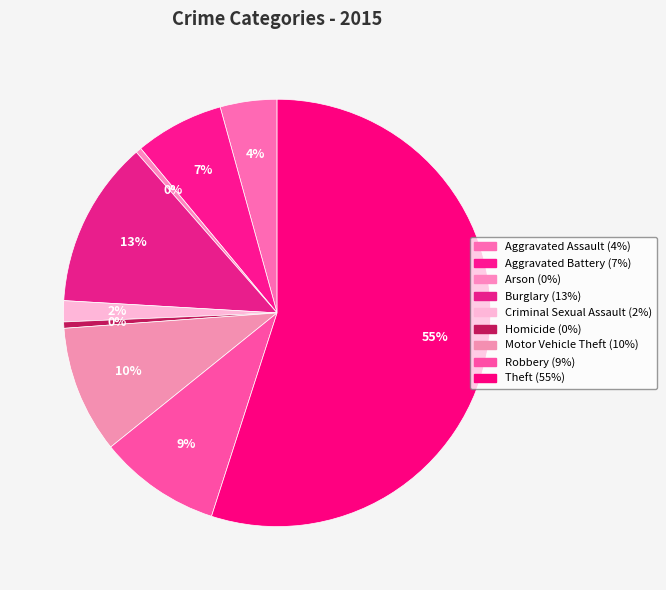

To the nearest percent, what is the difference between the largest and smallest slice percentages?

55%